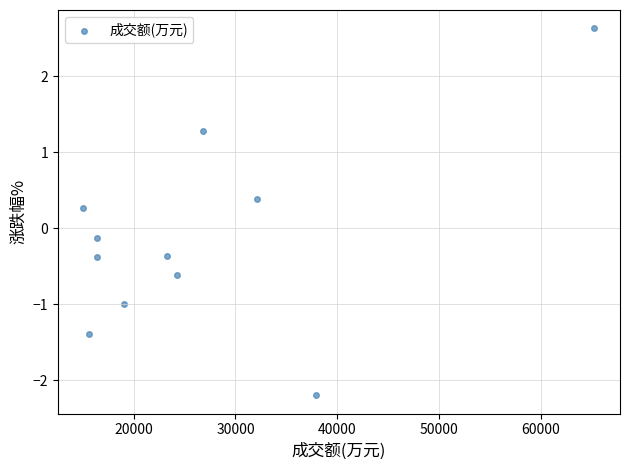

What is the range of Y values (max minus min)?

4.8